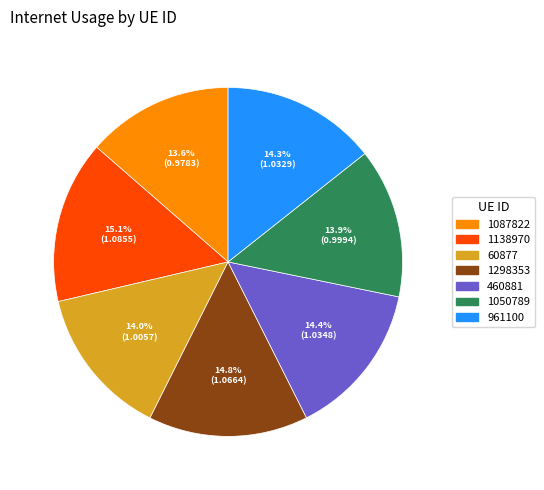

To the nearest percent, what is the difference between the 1087822 and 1298353 slice percentages?

1%